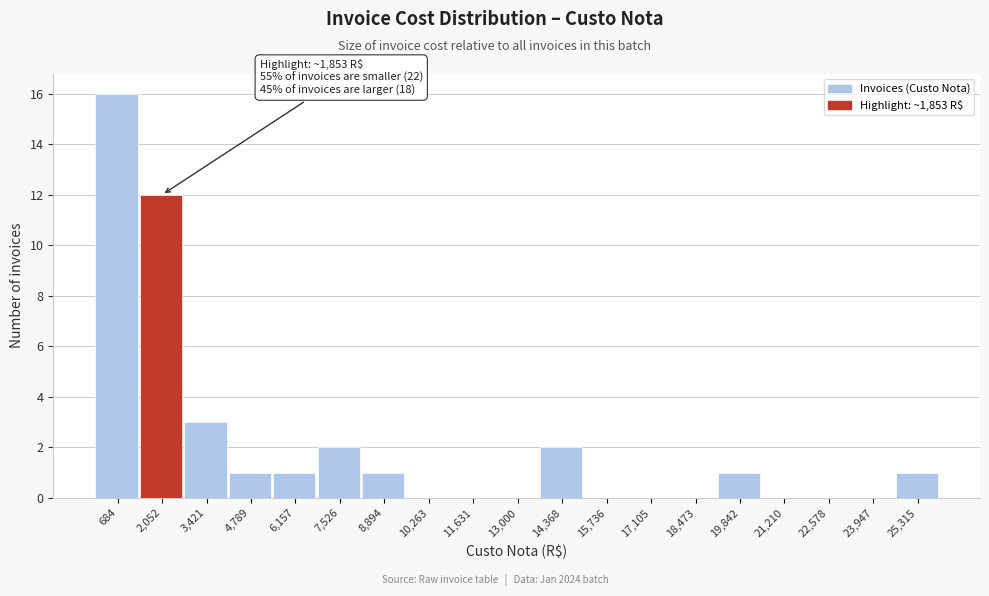

Which range on the x-axis has the tallest bar?

0 to 1400